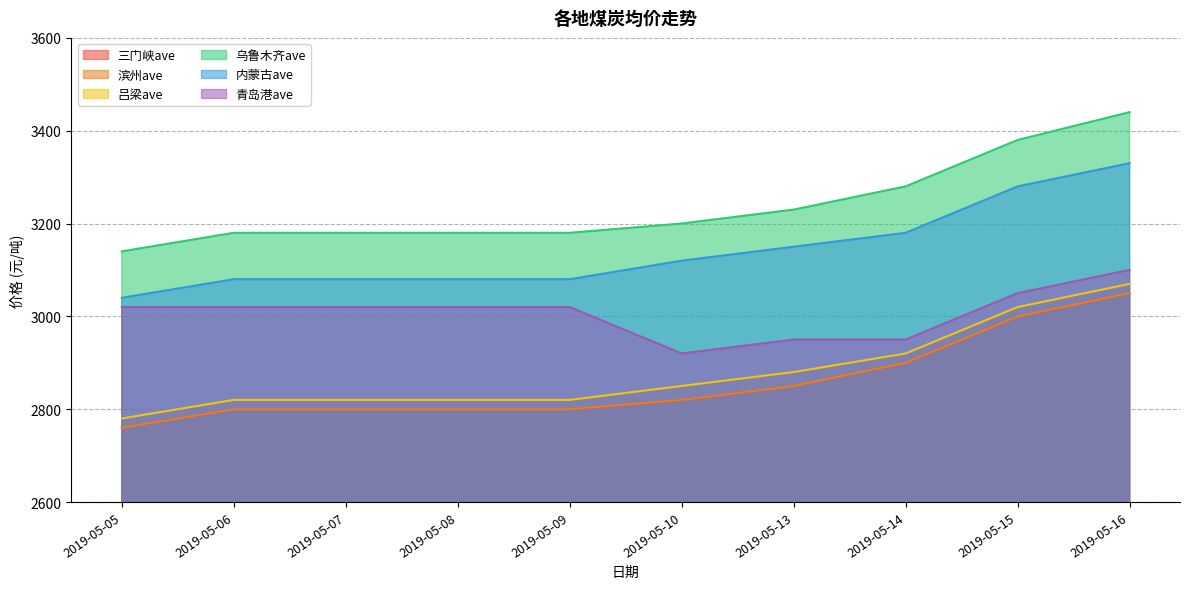

Is it true that 乌鲁木齐ave equals 2037 at 2019-05-09?

False